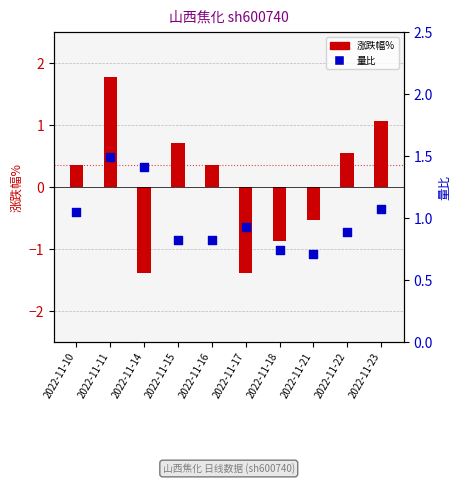

What are all the series names shown in the legend?

涨跌幅%, 量比